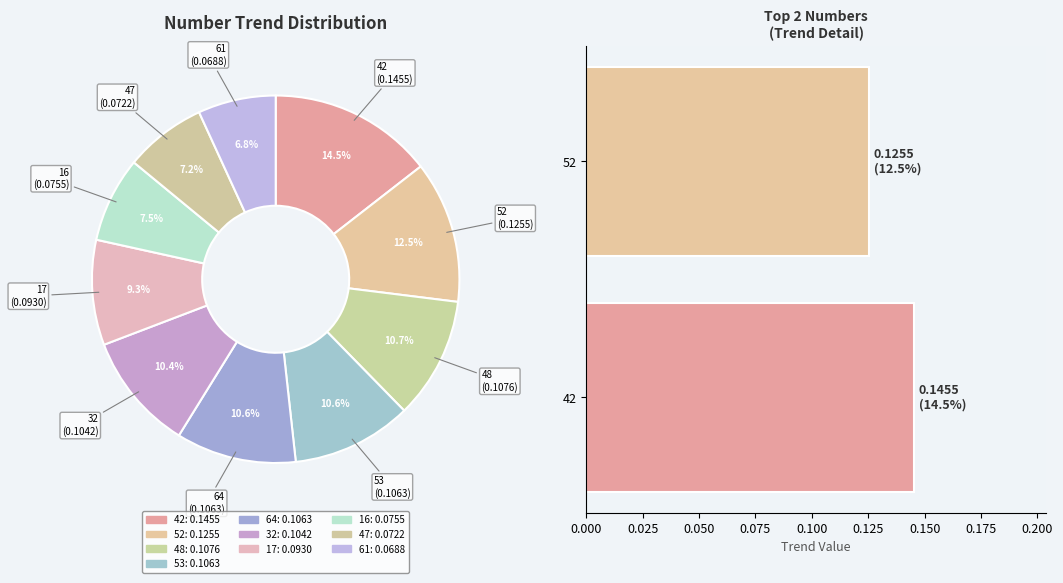

To the nearest percent, what is the difference between the 32 and 61 slice percentages?

4%